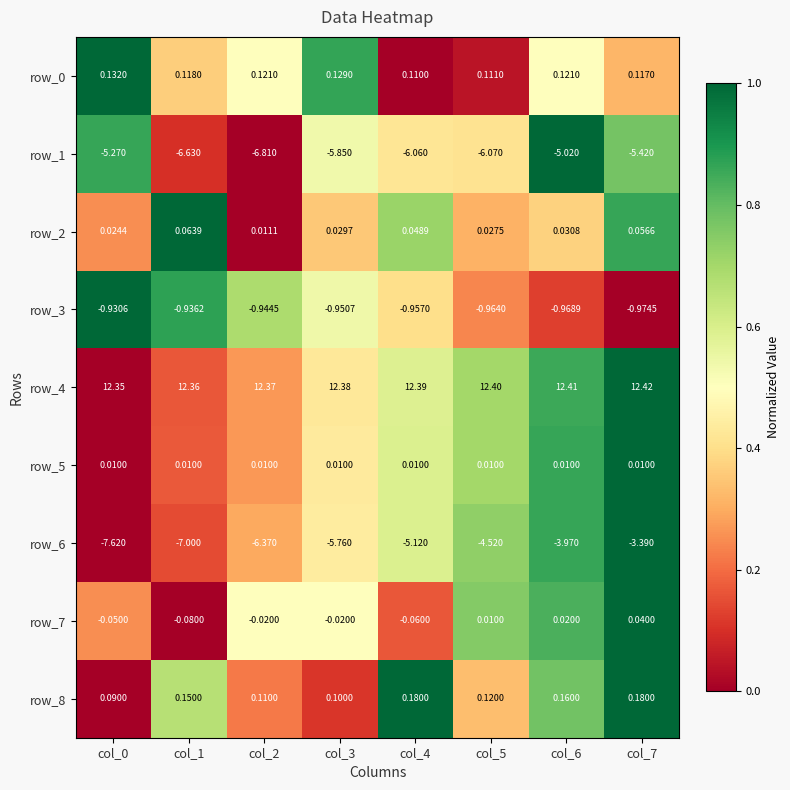

Count the number of categories in the chart.

8